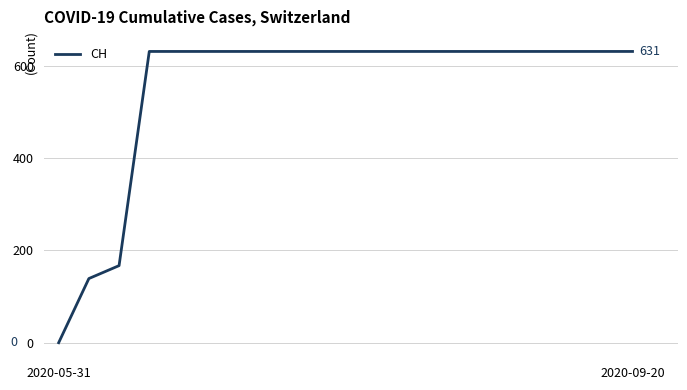

How many distinct data groups are displayed?

1